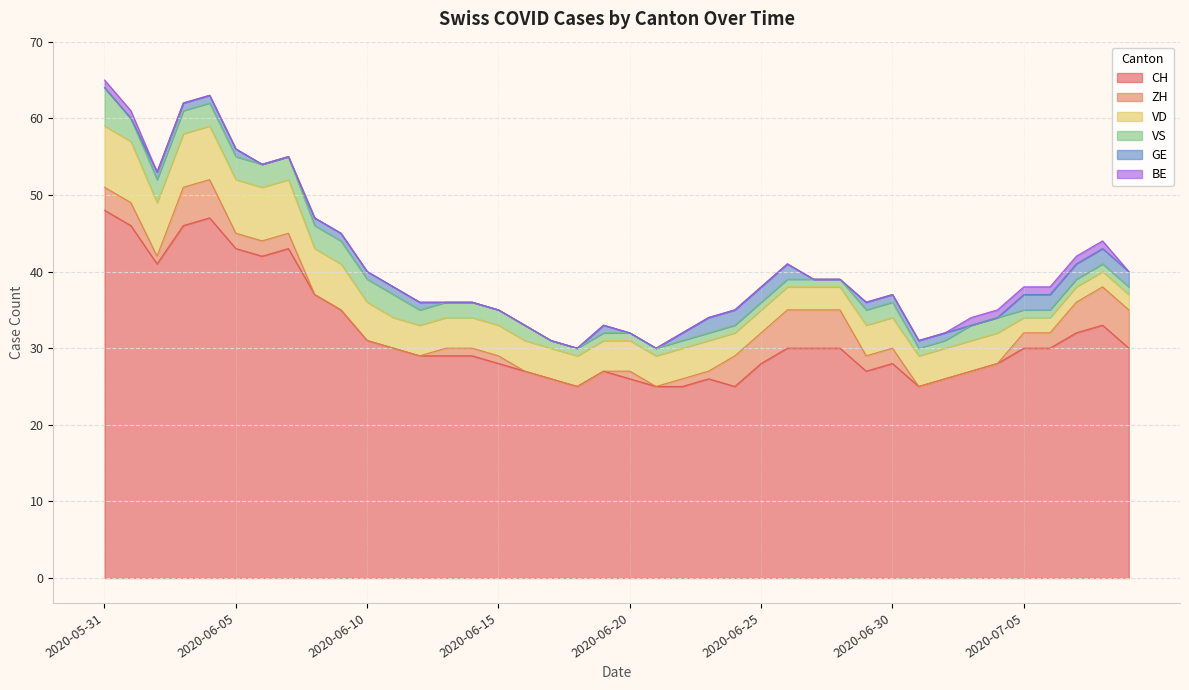

List the labels in order of VD value, largest first.

2020-05-31, 2020-06-01, 2020-06-02, 2020-06-03, 2020-06-04, 2020-06-05, 2020-06-06, 2020-06-07, 2020-06-08, 2020-06-09, 2020-06-10, 2020-06-11, 2020-06-12, 2020-06-13, 2020-06-14, 2020-06-15, 2020-06-16, 2020-06-17, 2020-06-18, 2020-06-19, 2020-06-20, 2020-06-21, 2020-06-22, 2020-06-23, 2020-06-29, 2020-06-30, 2020-07-01, 2020-07-02, 2020-07-03, 2020-07-04, 2020-06-24, 2020-06-25, 2020-06-26, 2020-06-27, 2020-06-28, 2020-07-05, 2020-07-06, 2020-07-07, 2020-07-08, 2020-07-09